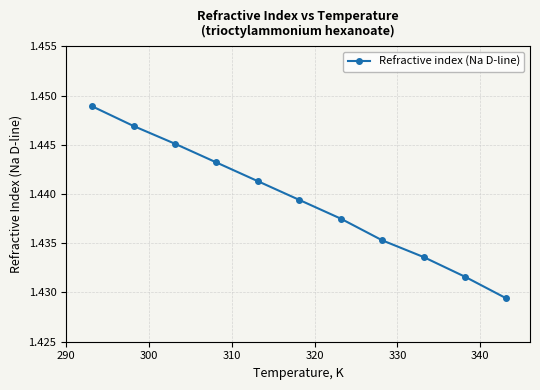

True or false: there are more than 0 points higher than both neighbors.

False